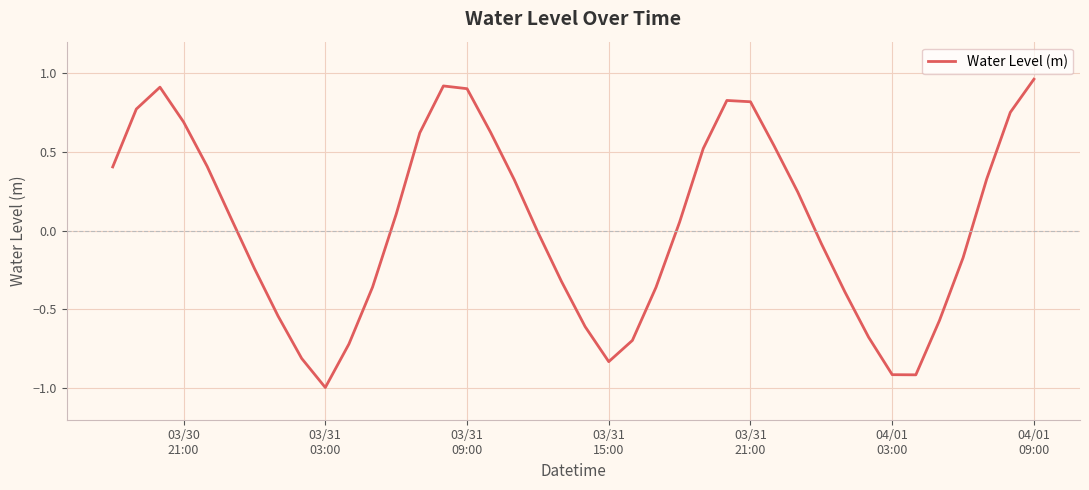

What is the sum of all values?

1.6